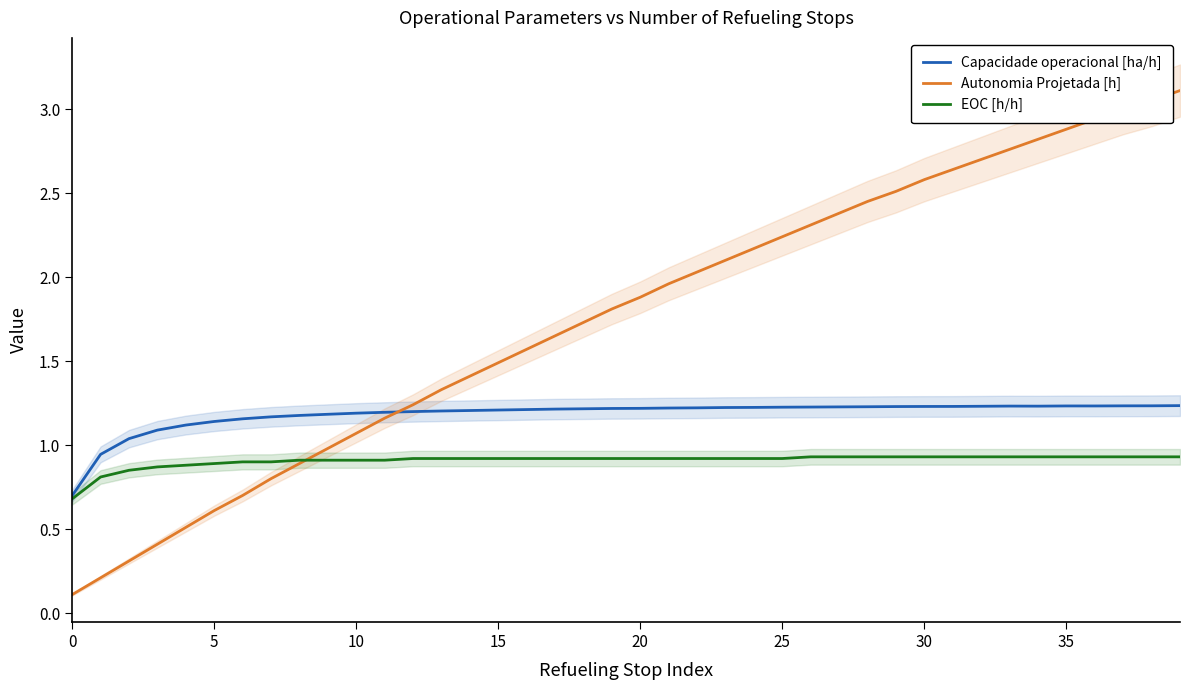

What is the difference between the maximum and second lowest values in the EOC [h/h] series?

0.1